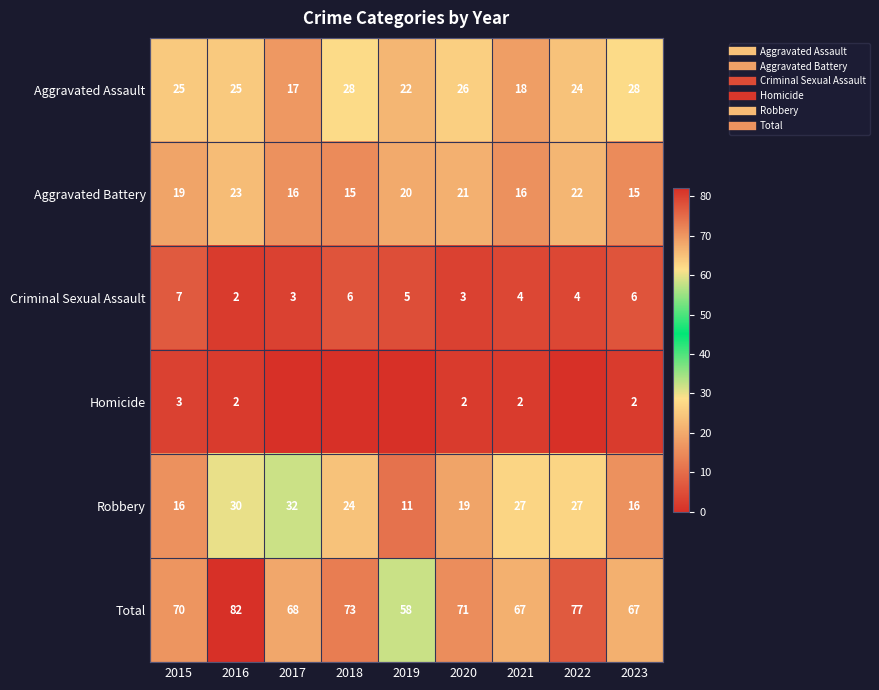

Is it true that Homicide equals 2 at 2018?

False